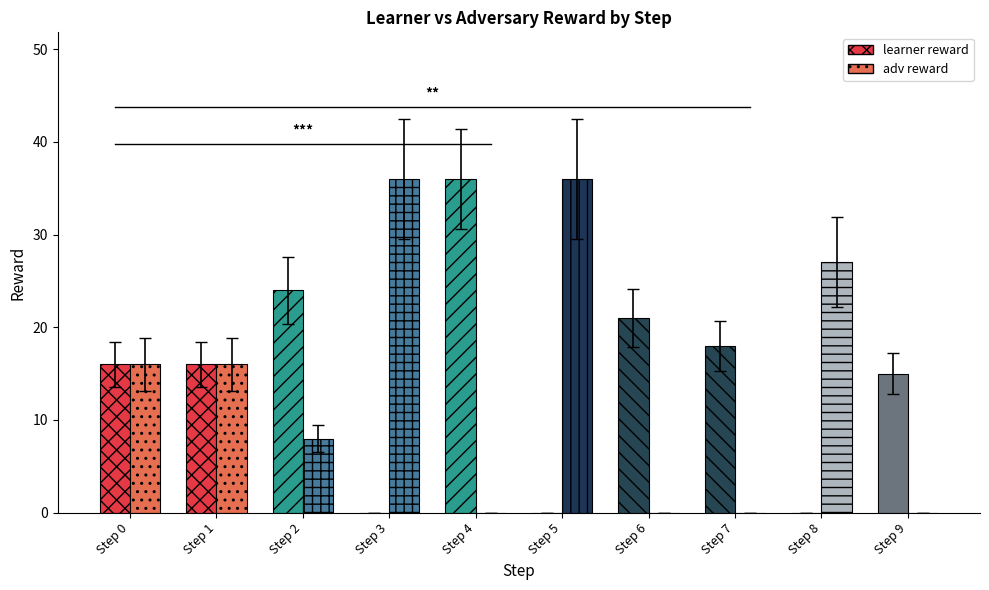

The learner reward series shows 20.1 at Step 1. True or false?

False